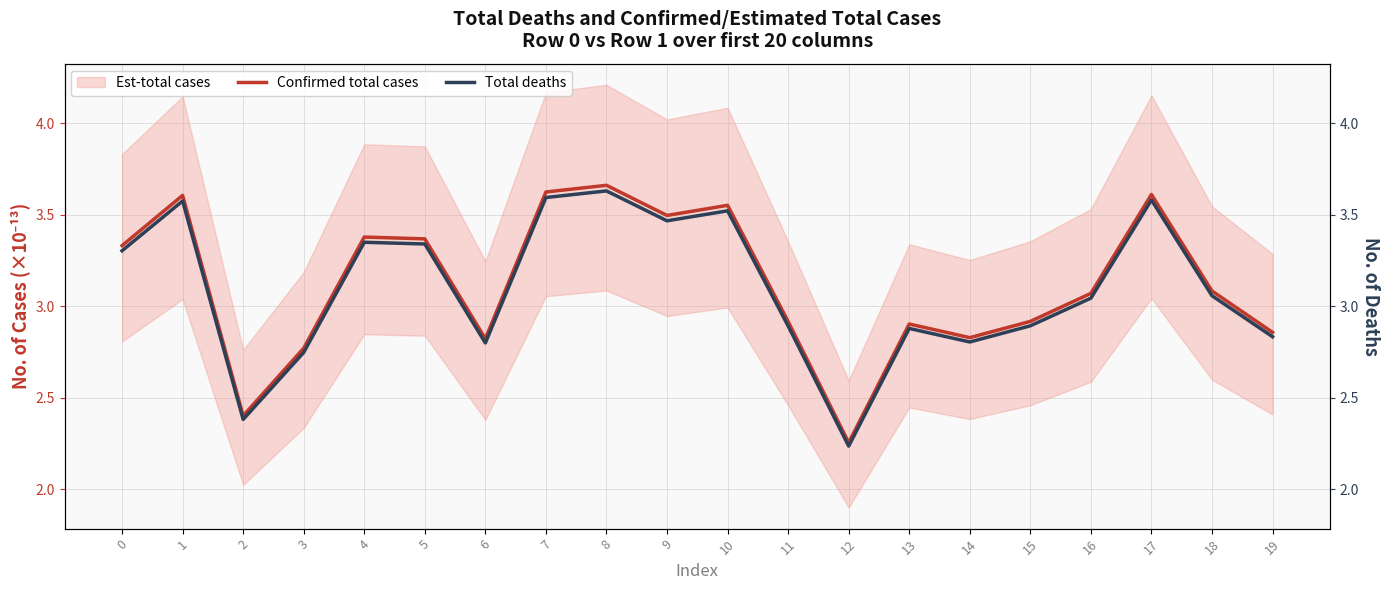

At 18, list the series in order from smallest to largest.

Total deaths, Confirmed total cases